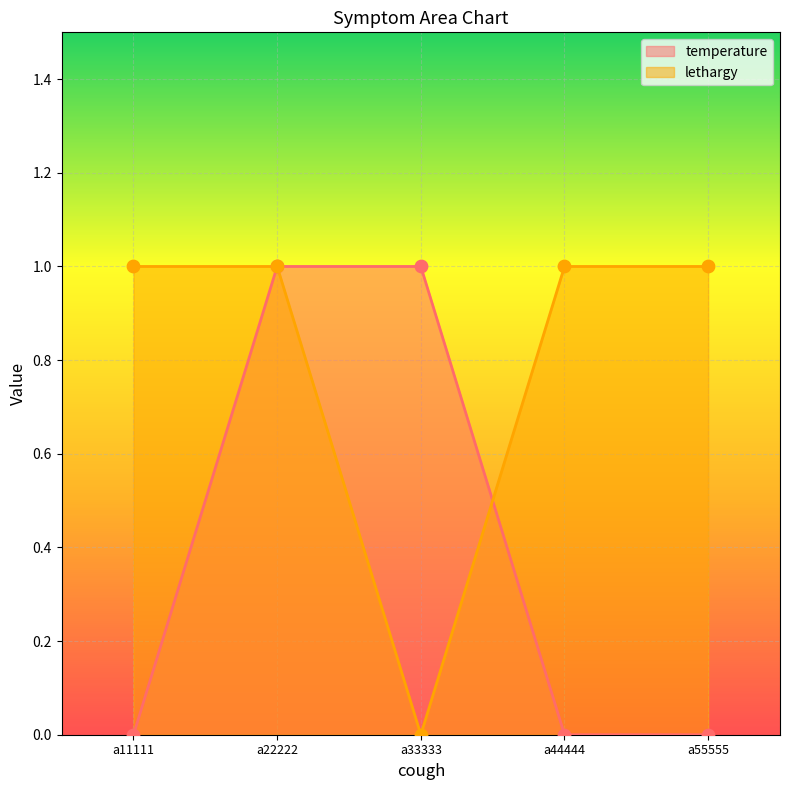

Which series has the largest Y range (max minus min)?

temperature